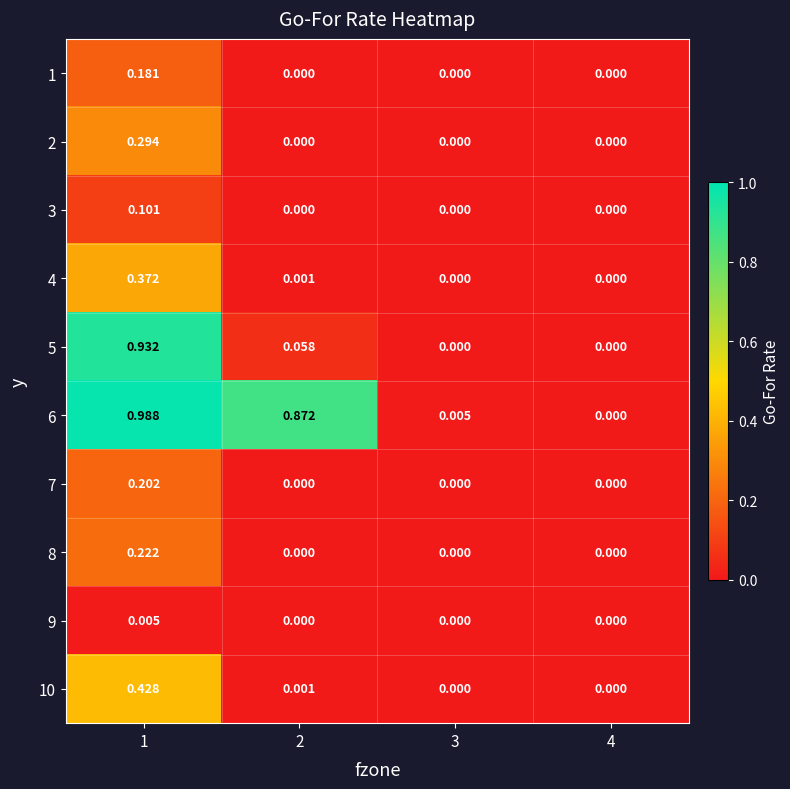

Is the value of 6 at 2 greater than the value of 5 at 1?

No